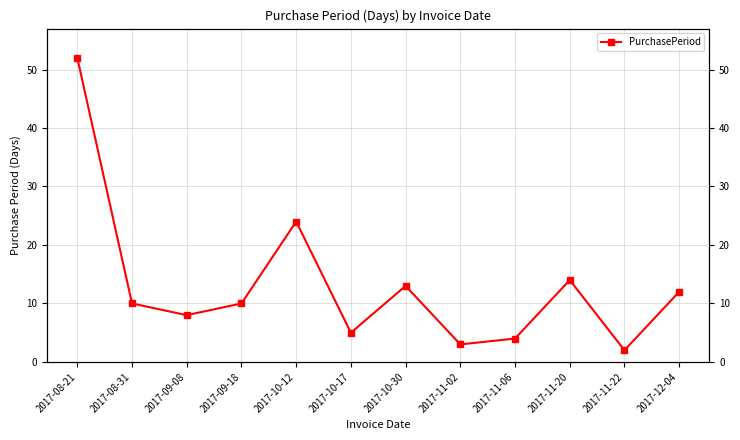

What is the smallest value displayed?

2